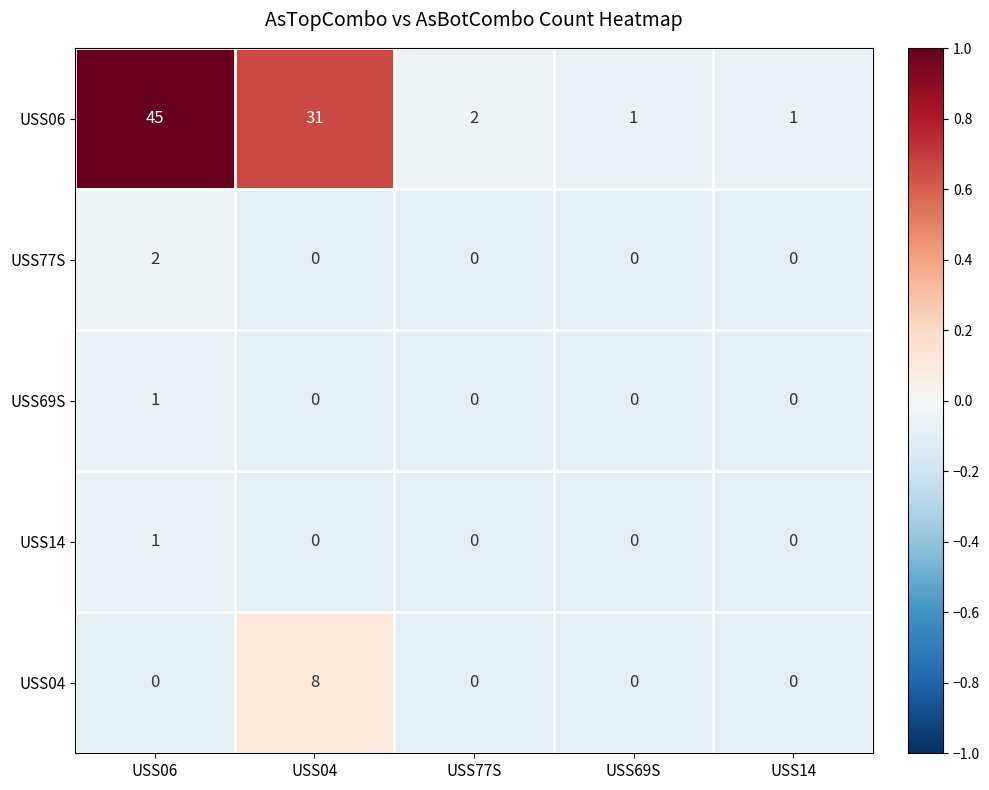

What is the difference between the maximum and minimum values in the USS04 series?

8